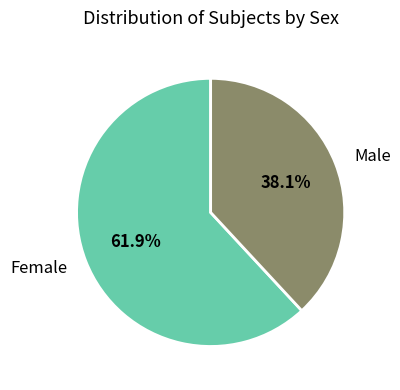

What is the smallest slice in the pie chart?

Male